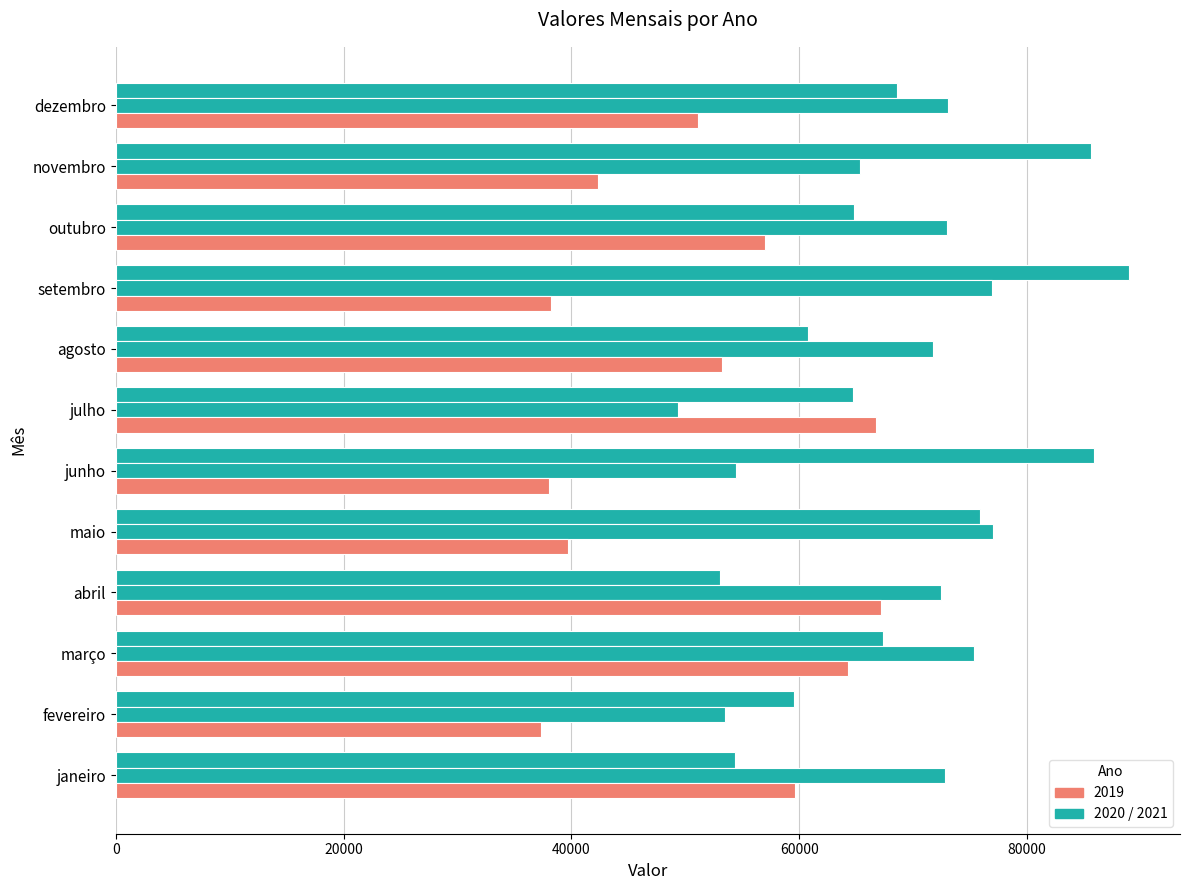

How many categories are shown in the chart?

12